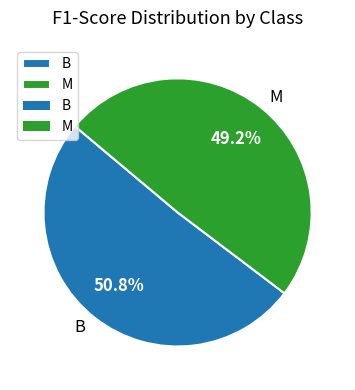

Count the number of slices in the pie.

2